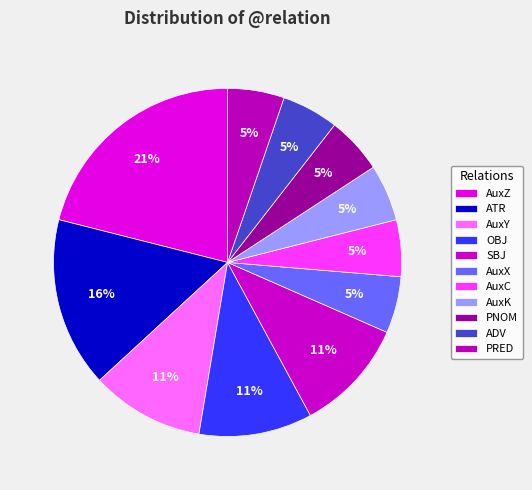

To the nearest percent, what portion does AuxC represent?

5%